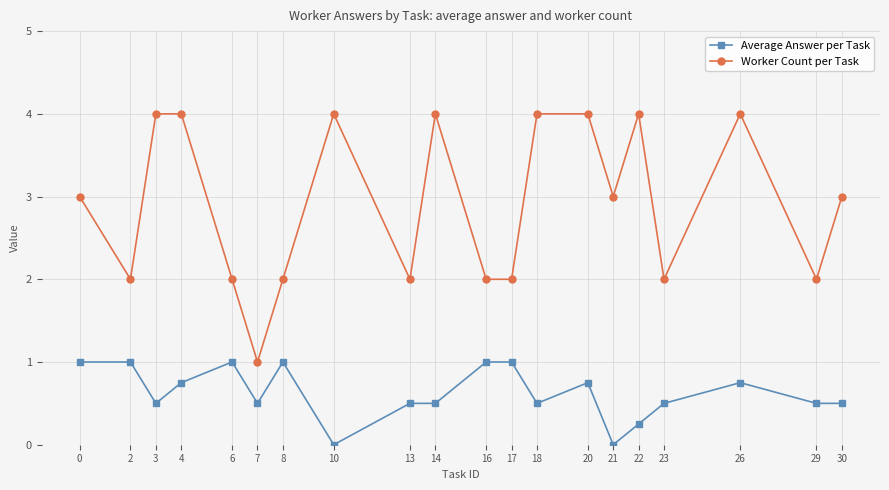

True or false: Worker Count per Task and Average Answer per Task intersect in this chart.

False